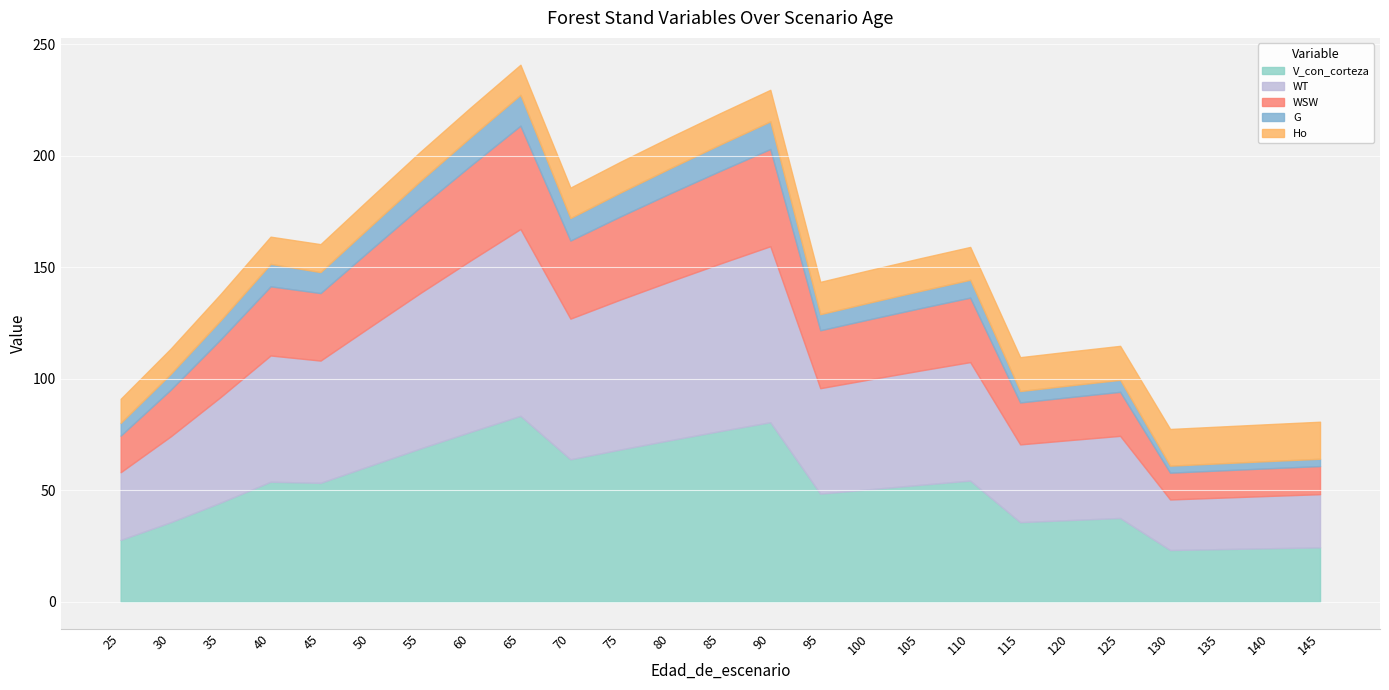

Is it true that G equals 11.7 at 30?

False